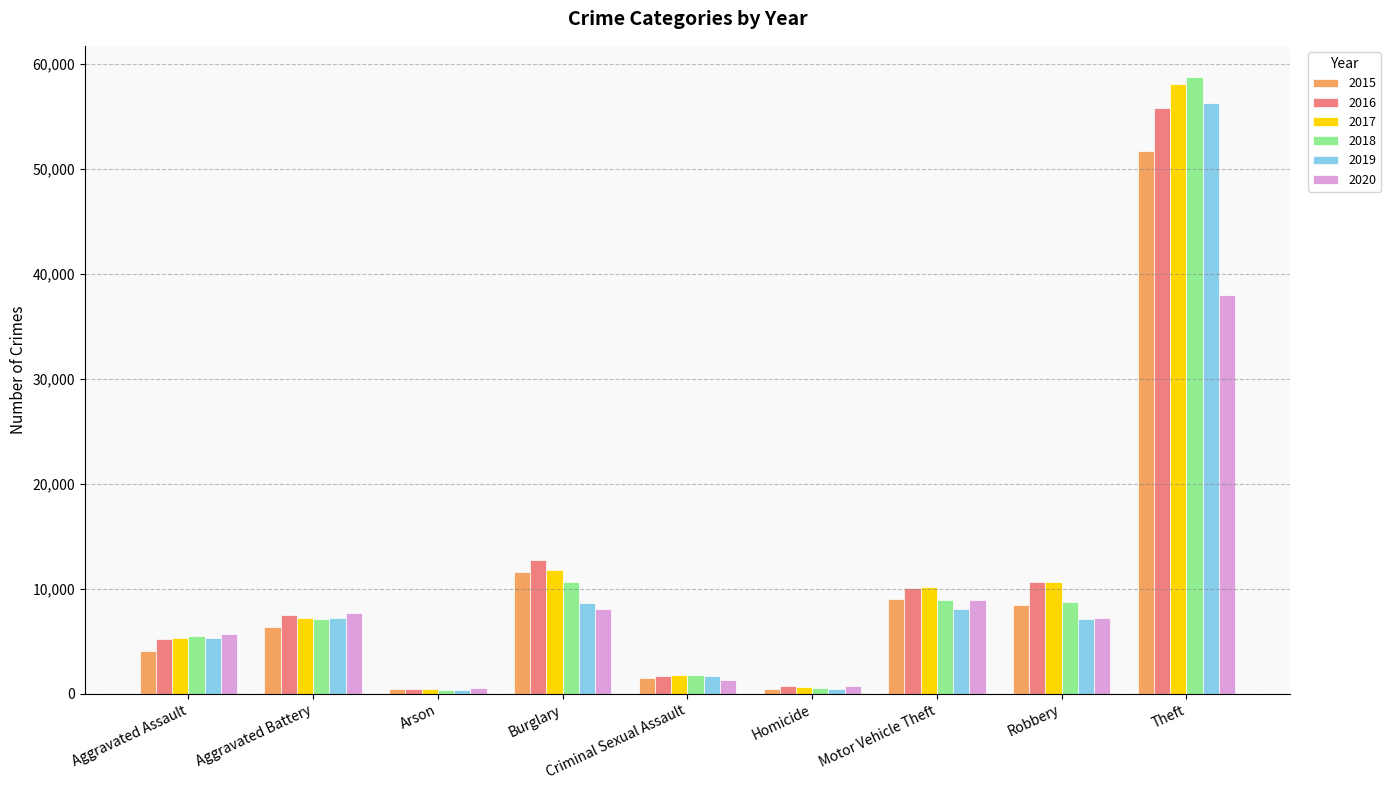

At how many categories does at least one series exceed 22332?

1